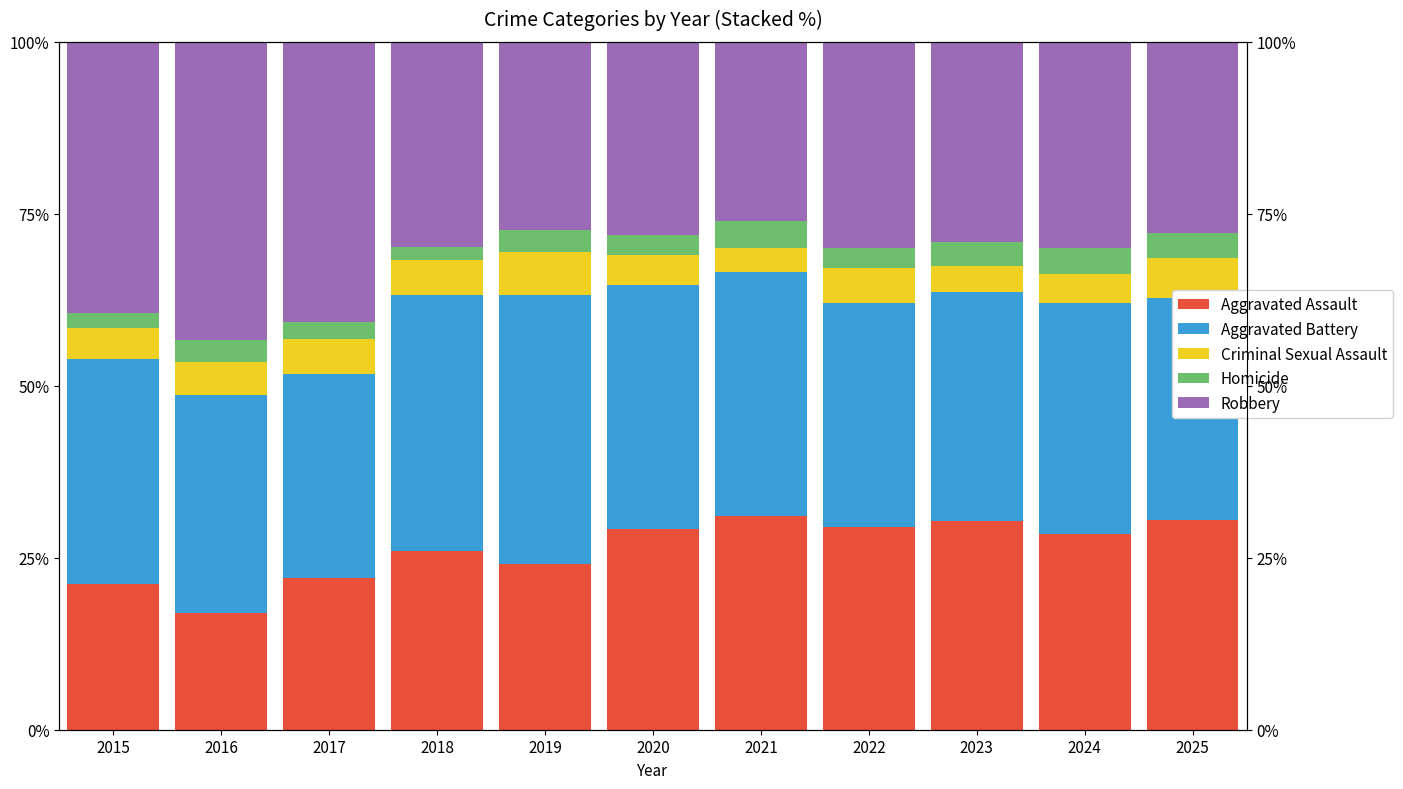

Which series has the largest range (max minus min)?

Robbery